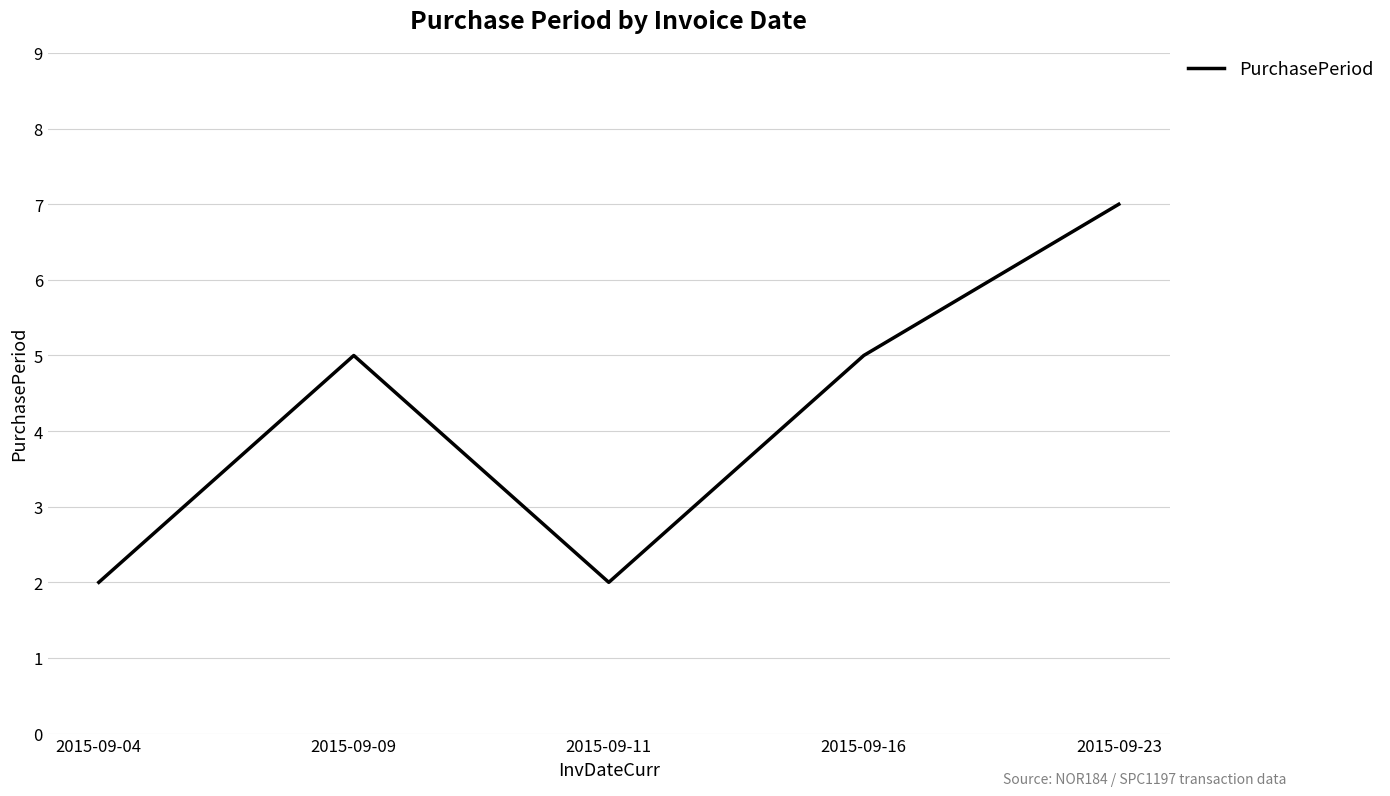

Where is the first local minimum?

2015-09-11